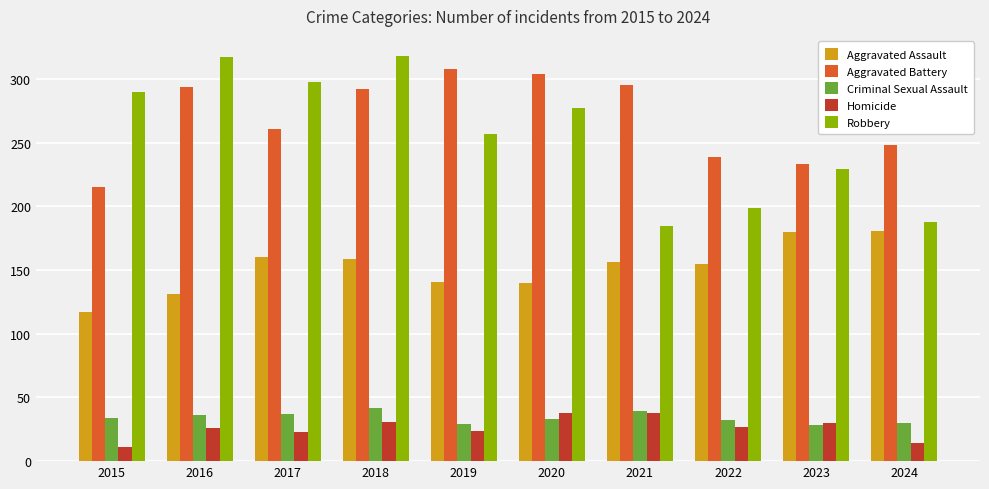

At how many categories does at least one series exceed 60?

10